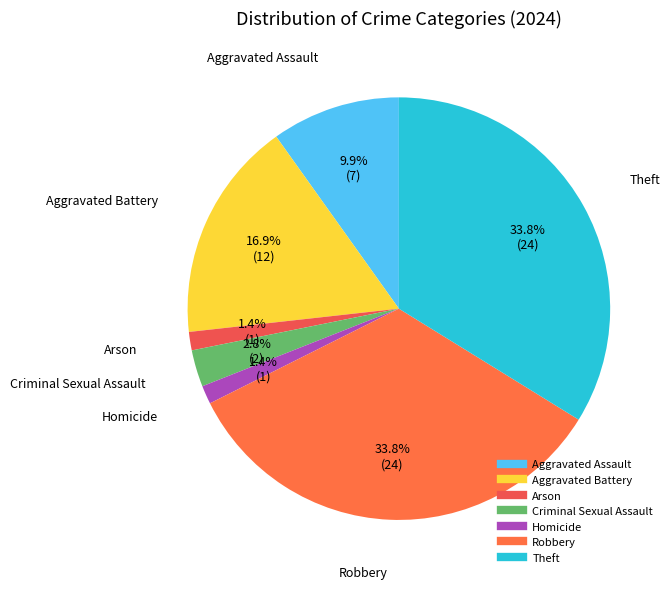

Is it true that Robbery is 21% of the pie?

False